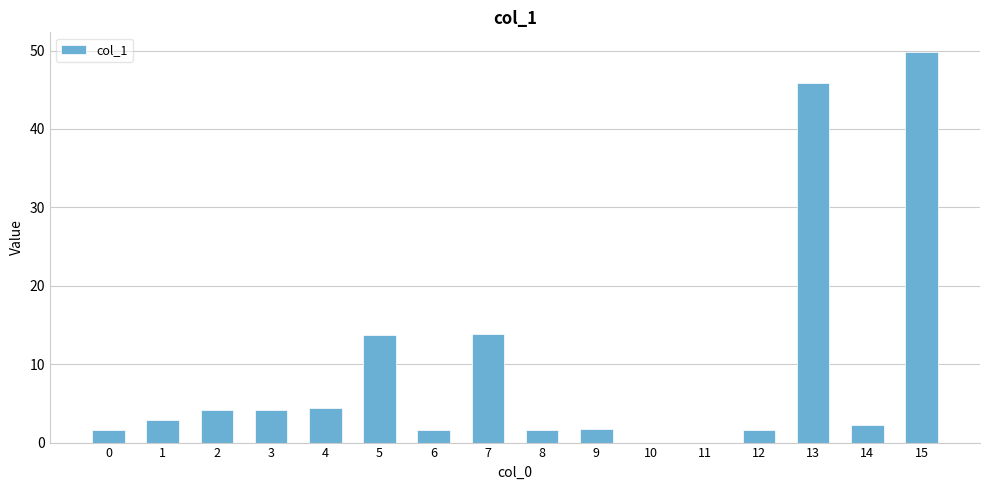

What is the ratio of the value at 6 to the value at 14?

0.7